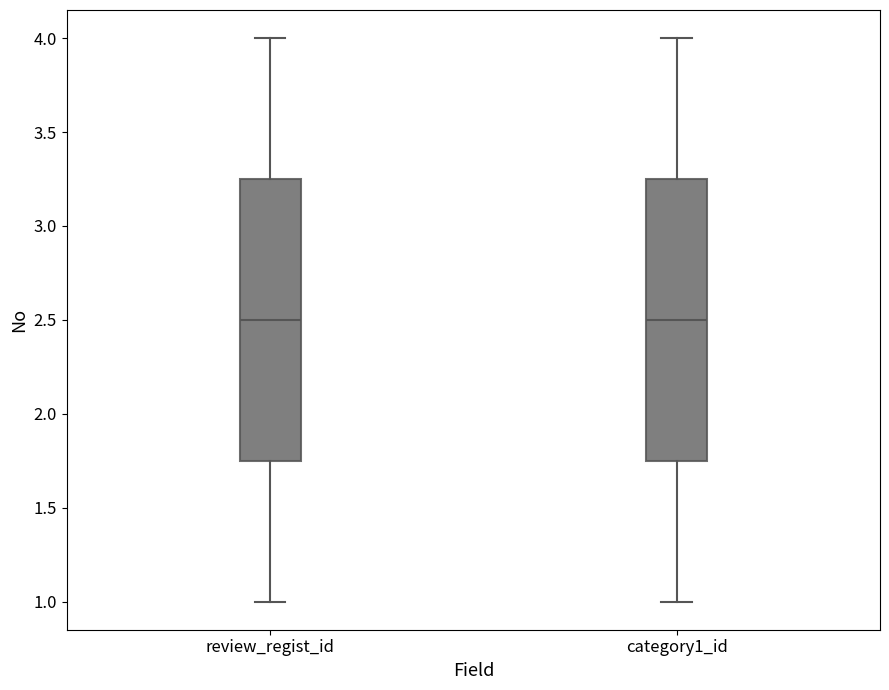

Reading left to right, read every box against the y-axis: the position of its median line, the range the box covers, and the ends of its whiskers. The values are not printed on the chart, so give them approximately, as read against the axis.

review_regist_id: median 2.50, box 1.75 to 3.25, whiskers 1.00 to 4.00
category1_id: median 2.50, box 1.75 to 3.25, whiskers 1.00 to 4.00